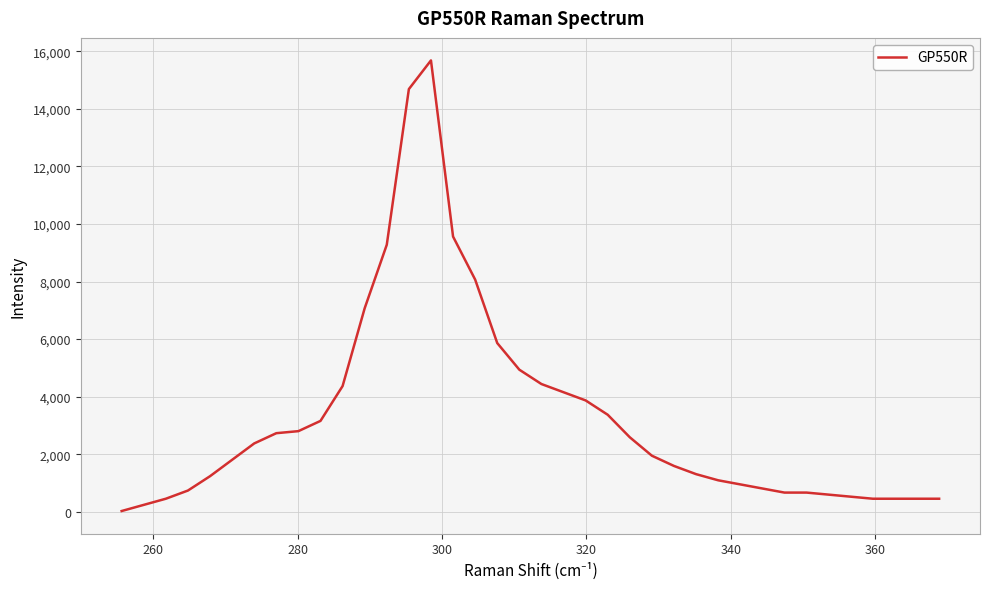

What is the greatest value displayed?

15679.8